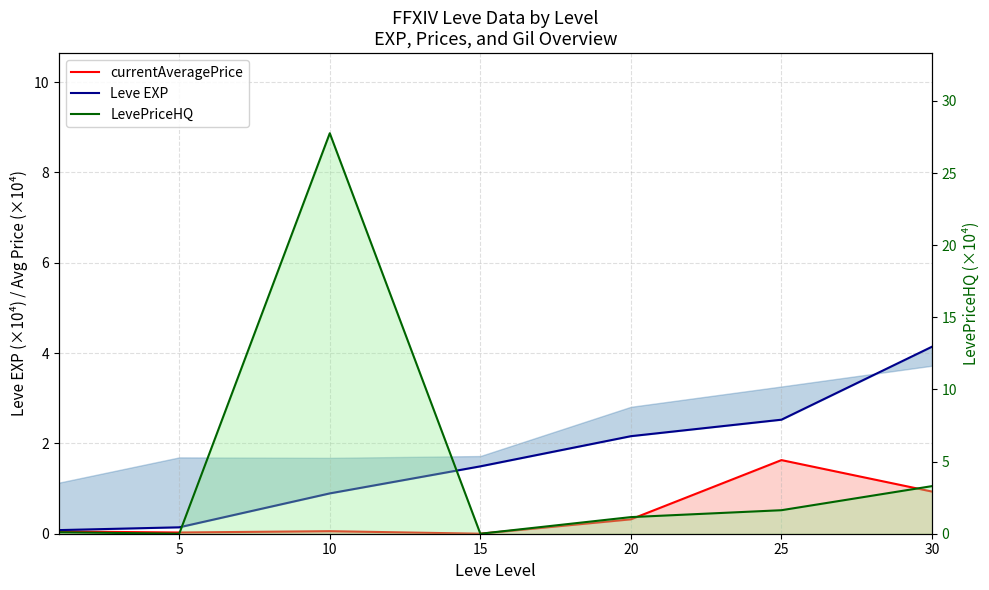

How many lines are shown in the chart?

3